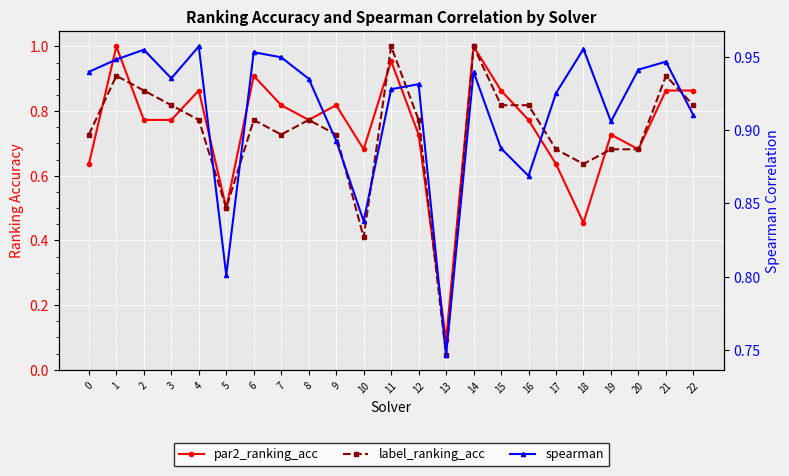

At how many categories does at least one series exceed 0?

23